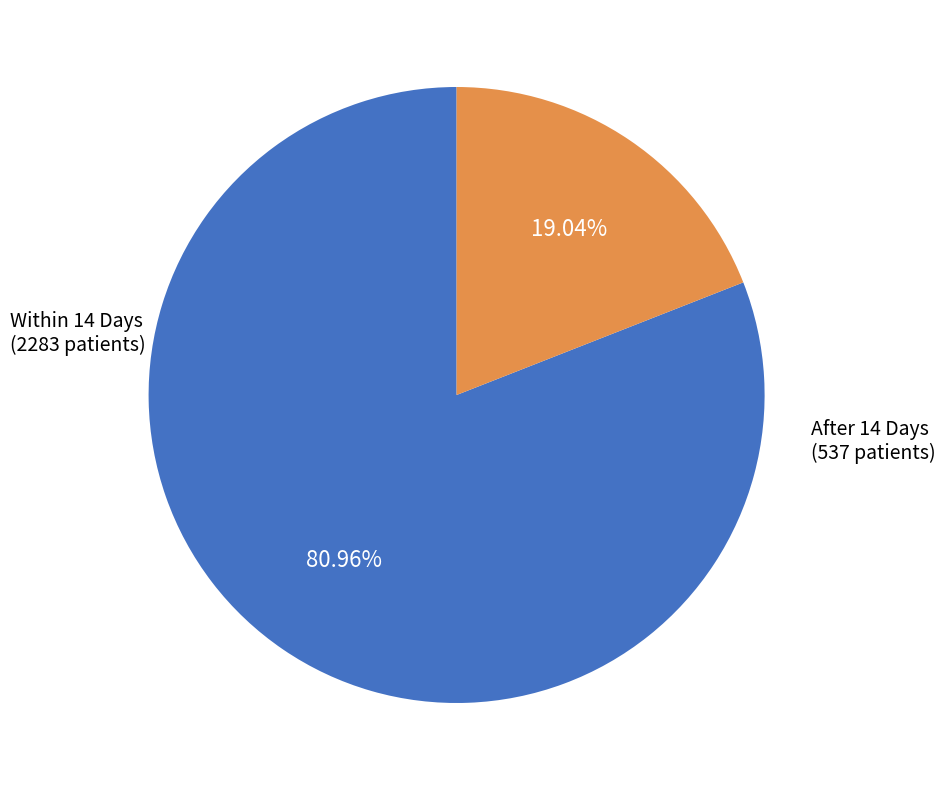

Is there a majority slice in this chart?

Yes